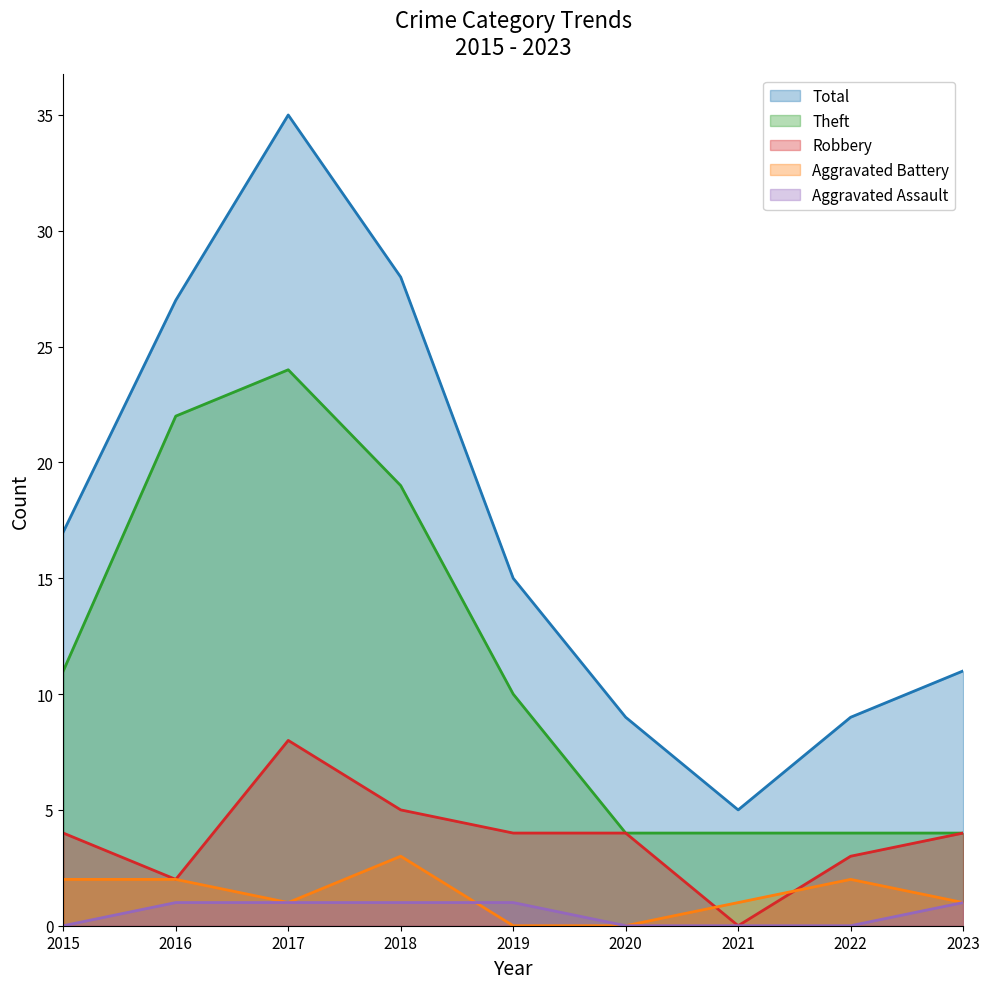

Rank the series at 2017 from highest to lowest value.

Total, Theft, Robbery, Aggravated Battery, Aggravated Assault